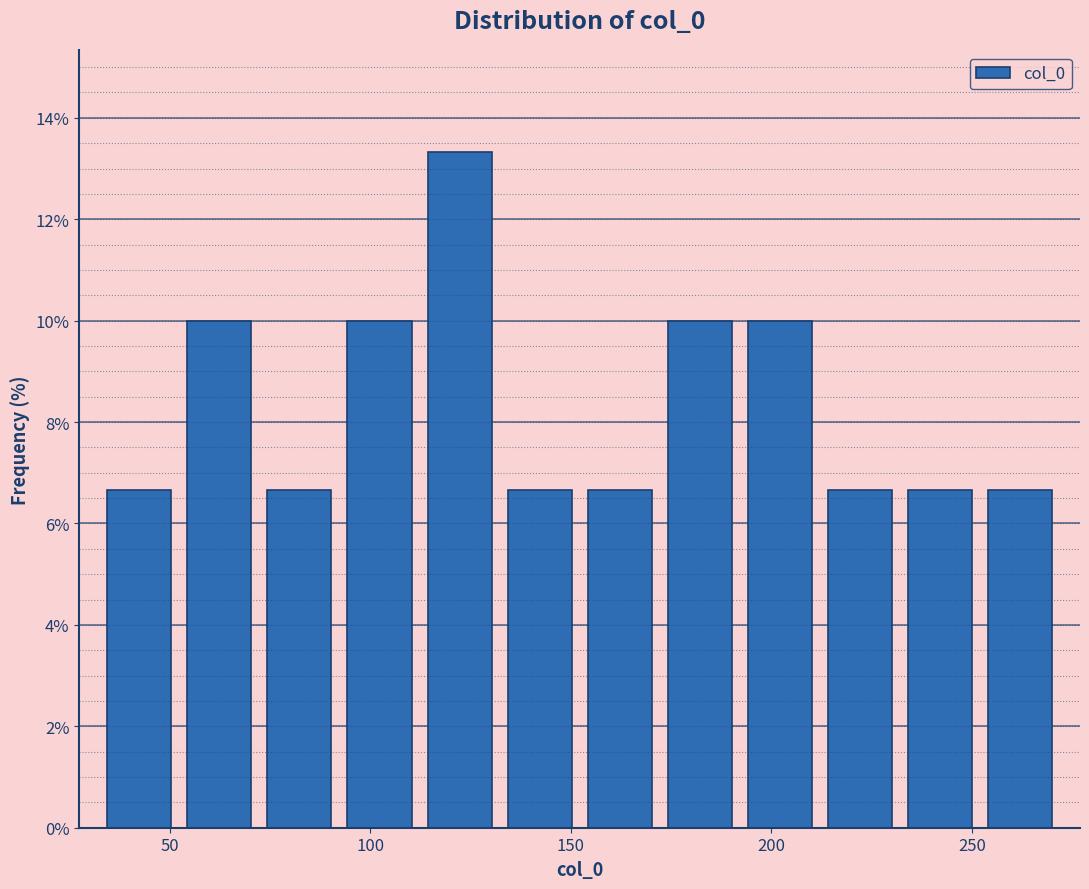

Read against the x-axis, roughly where is the centre of the tallest bar?

120